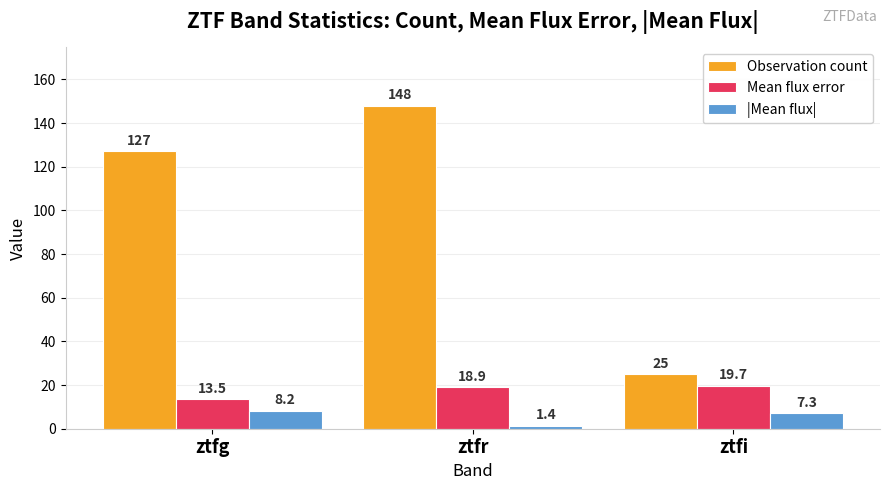

List the series in order of their peak value, lowest first.

|Mean flux|, Mean flux error, Observation count